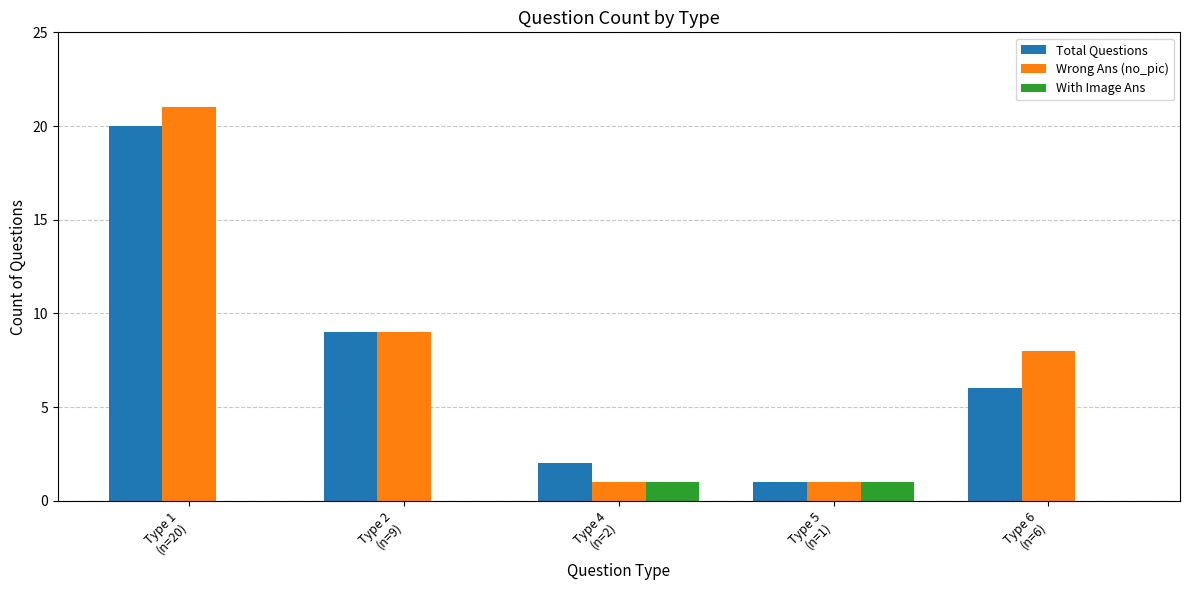

What is the sum of the With Image Ans values at Type 4
(n=2) and Type 6
(n=6)?

1